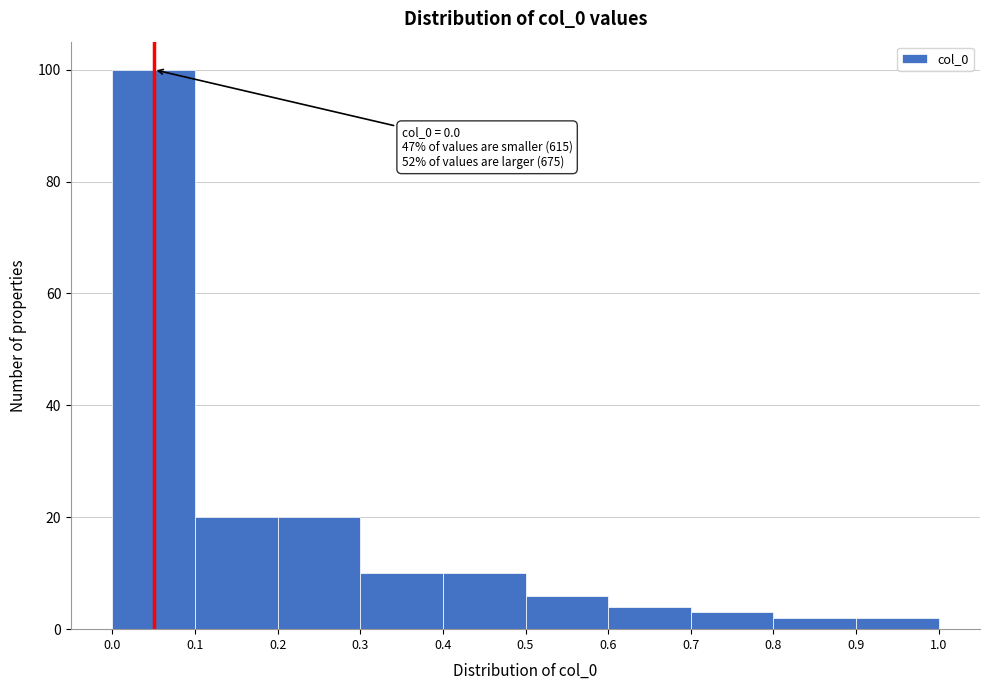

Which range on the x-axis has the tallest bar?

0.0 to 0.1